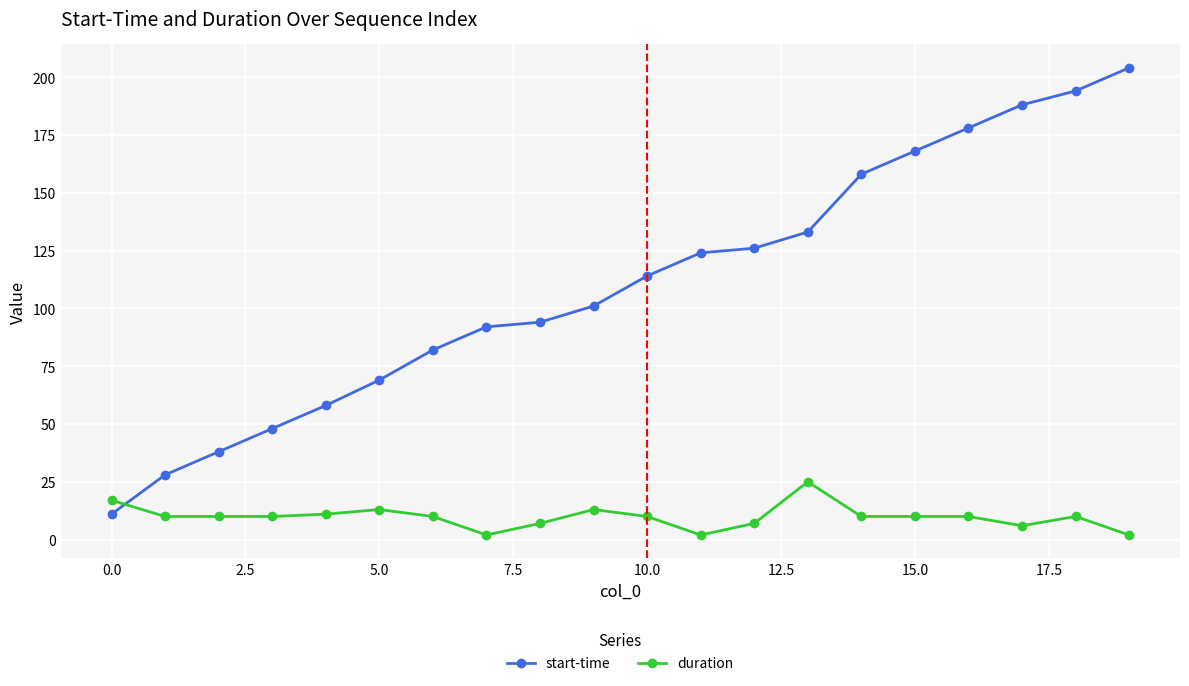

What is the average value of the start-time series?

110